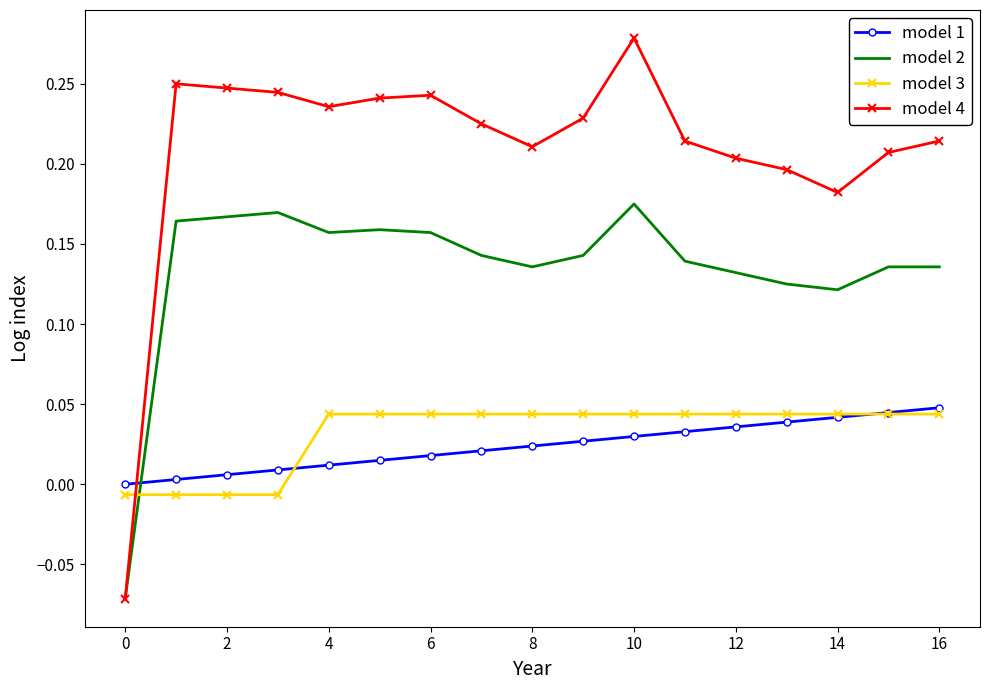

Which series has the widest spread of values?

model 4